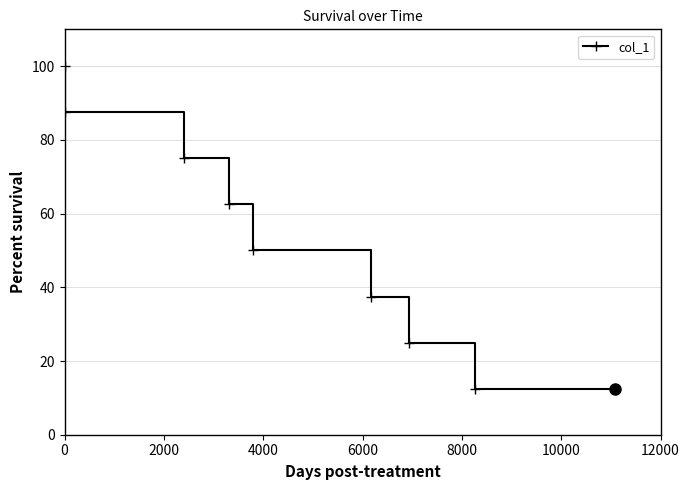

Reading left to right, what are all the values shown in this chart?

100.0	87.5	75.0	62.5	50.0	37.5	25.0	12.5	12.5